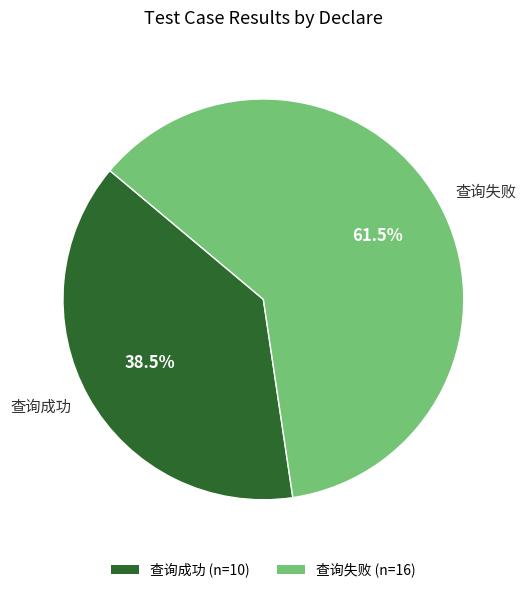

Does 查询失败 account for over 50% of the chart?

Yes